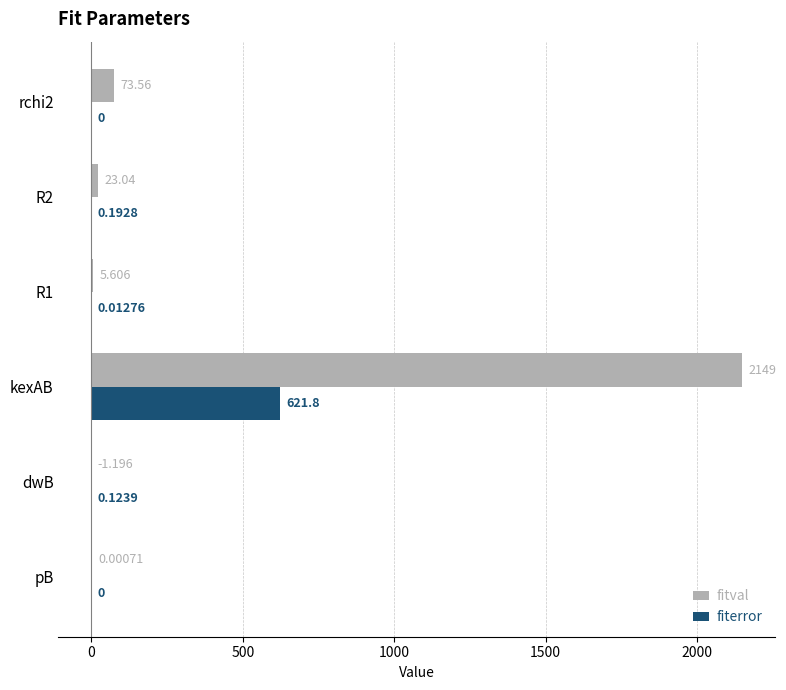

Which series changed the most between pB and R2?

fitval